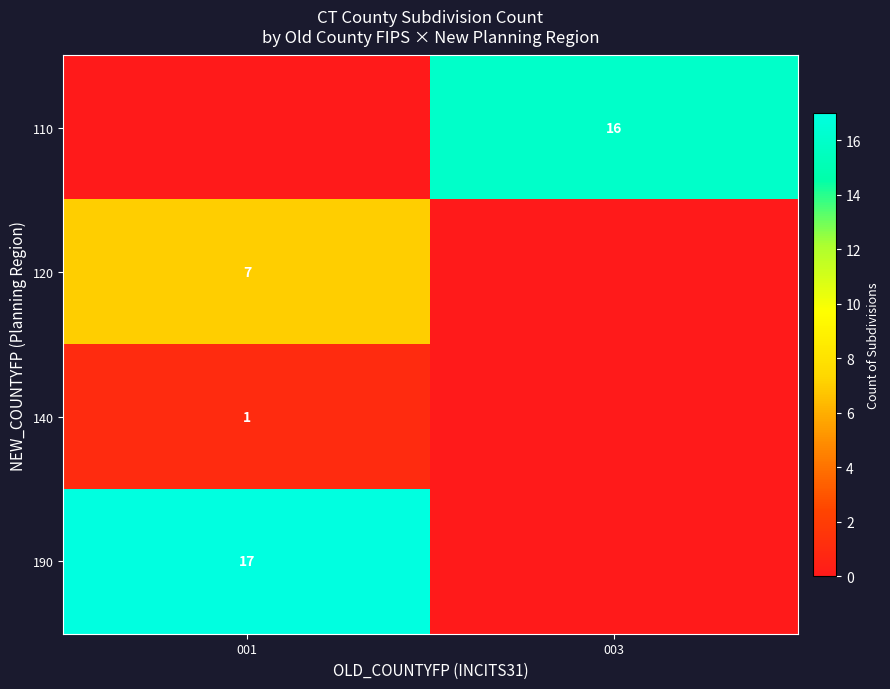

Is the value of 190 at 001 greater than the value of 110 at 003?

Yes